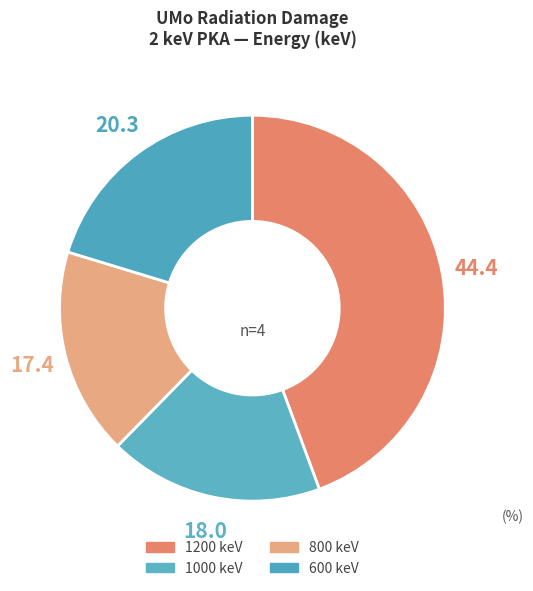

Which slice is the smallest?

800